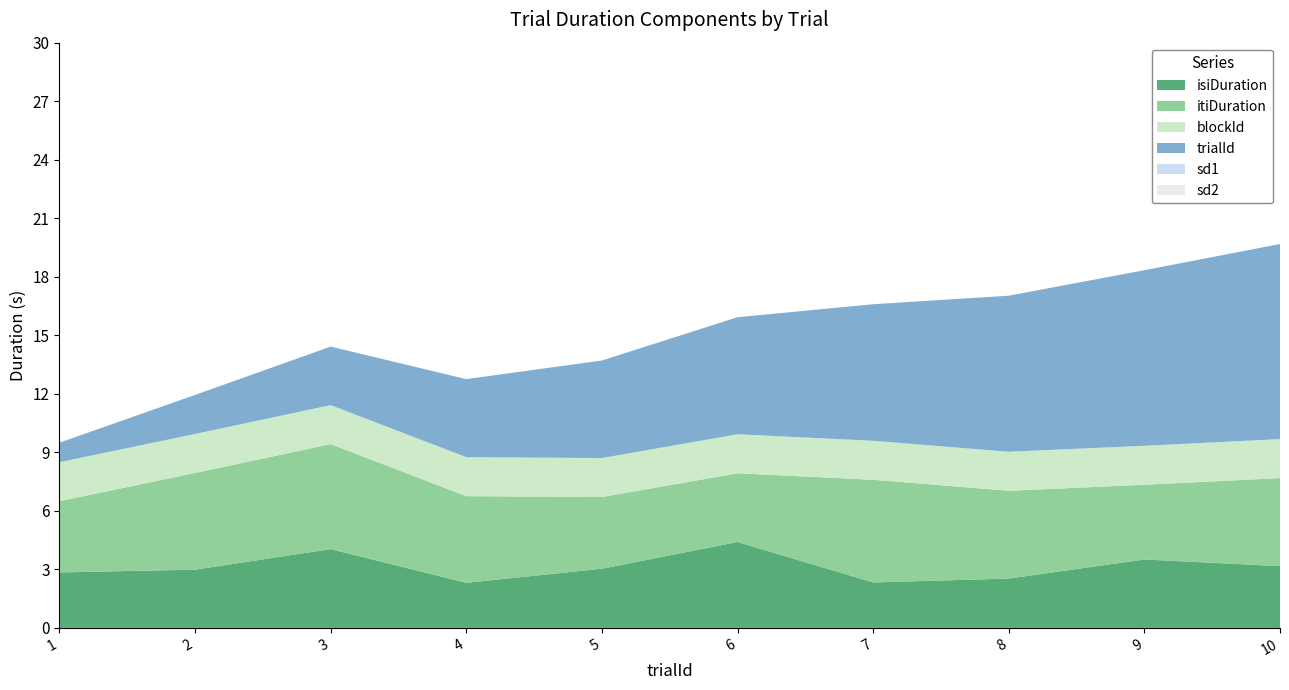

Reading right to left, transcribe all the data shown in this chart.

isiDuration: 10=3.2	9=3.5	8=2.5	7=2.3	6=4.4	5=3.0	4=2.3	3=4.0	2=3.0	1=2.8
itiDuration: 10=4.5	9=3.8	8=4.5	7=5.3	6=3.5	5=3.7	4=4.4	3=5.4	2=5.0	1=3.7
blockId: 10=2.0	9=2.0	8=2.0	7=2.0	6=2.0	5=2.0	4=2.0	3=2.0	2=2.0	1=2.0
trialId: 10=10.0	9=9.0	8=8.0	7=7.0	6=6.0	5=5.0	4=4.0	3=3.0	2=2.0	1=1.0
sd1: 10=0.0	9=0.0	8=0.0	7=0.0	6=0.0	5=0.0	4=0.0	3=0.0	2=0.0	1=0.0
sd2: 10=0.0	9=0.0	8=0.0	7=0.0	6=0.0	5=0.0	4=0.0	3=0.0	2=0.0	1=0.0